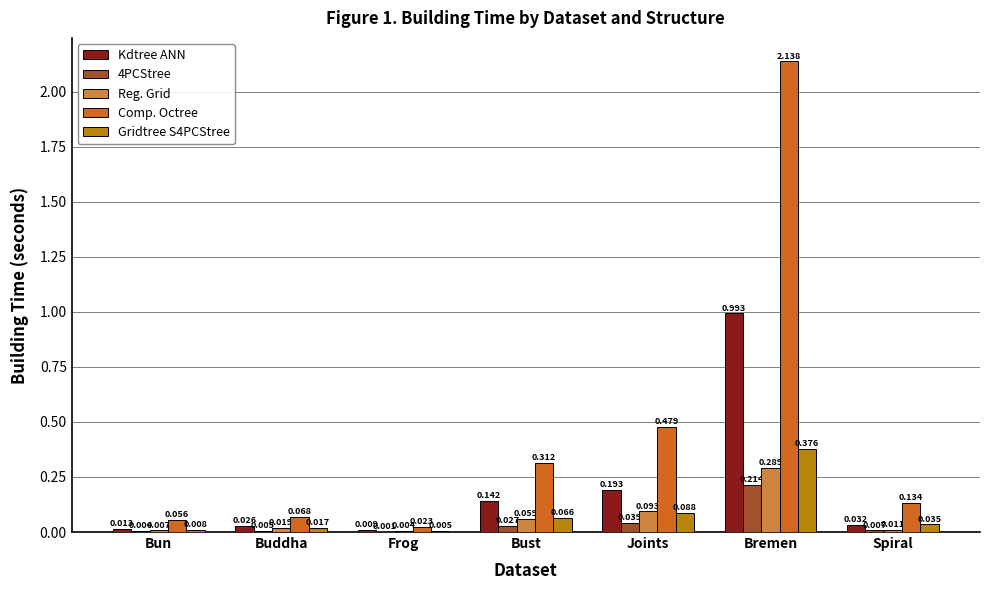

Where is Kdtree ANN nearest to the value 0?

Frog